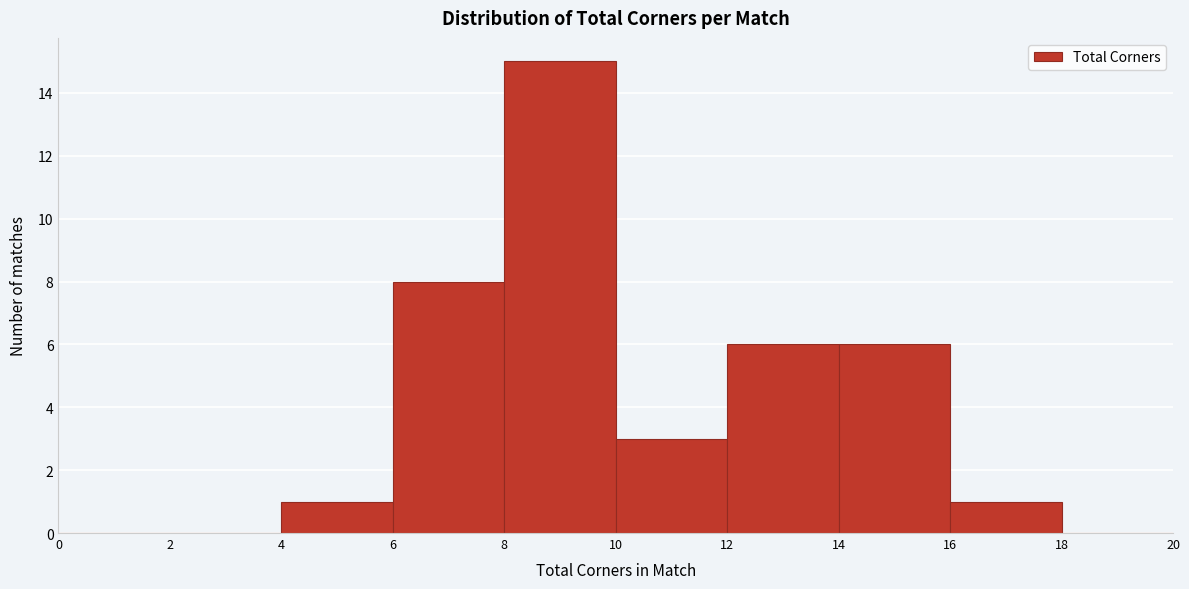

What is the height of the bar covering 10 to 12 on the x-axis? The values are not printed on the chart, so give them approximately, as read against the axis.

3